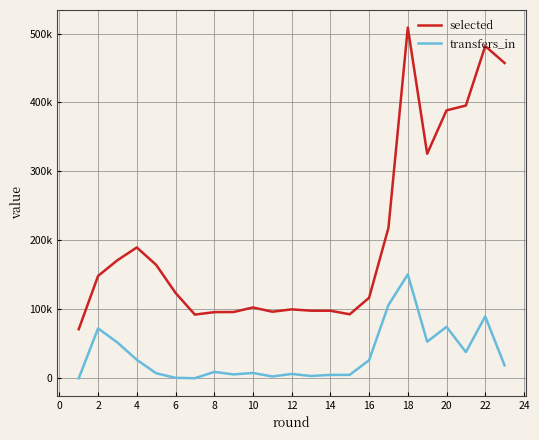

True or false: transfers_in and selected cross at least once.

False